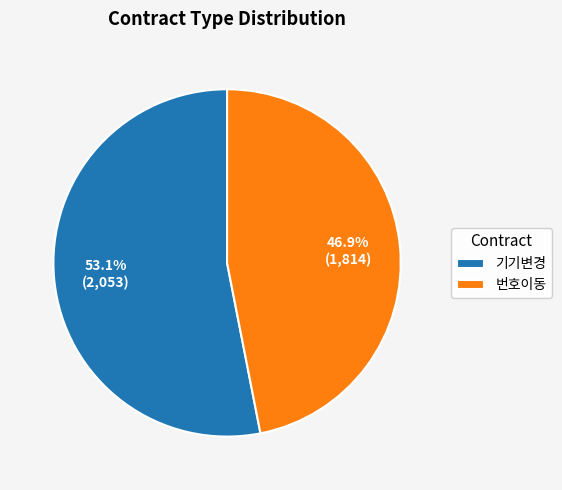

Which has a higher value, 번호이동 or 기기변경?

기기변경